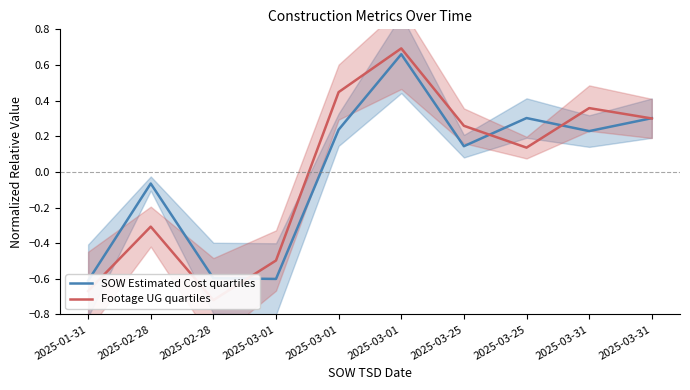

True or false: Footage UG quartiles has a value of 0.2 at 2025-03-25.

False